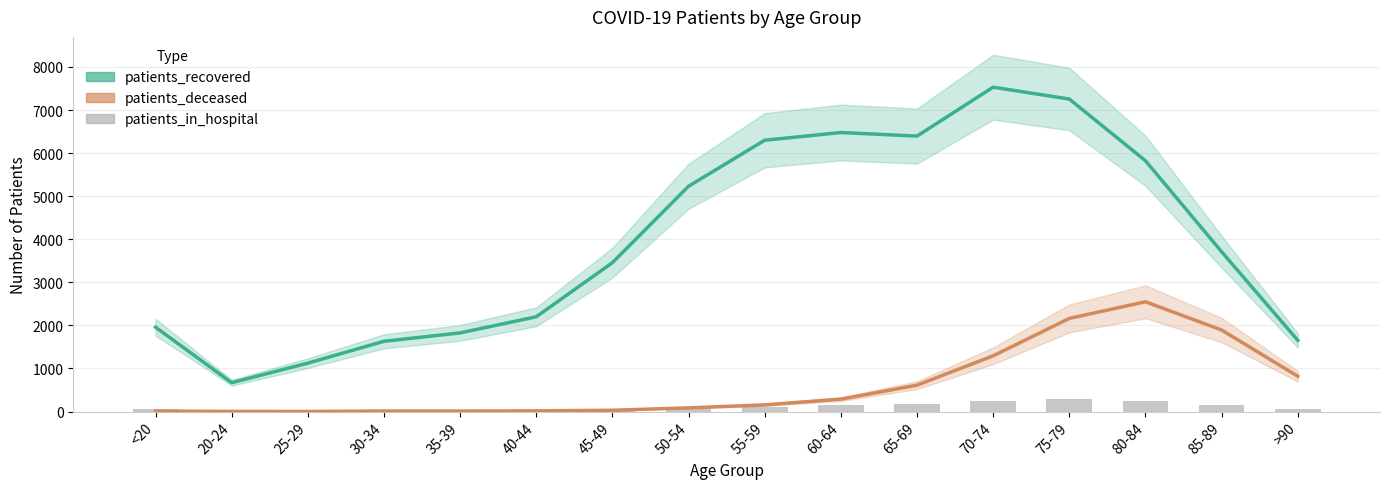

What are all the series names shown in the legend?

patients_recovered, patients_deceased, patients_in_hospital